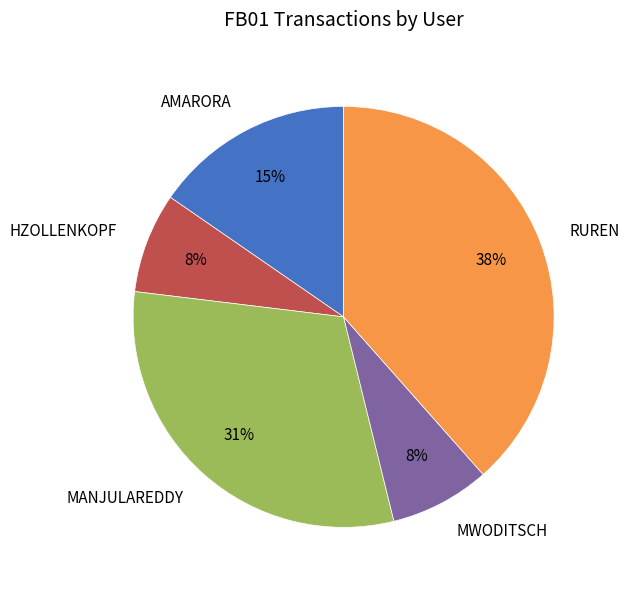

Do HZOLLENKOPF and AMARORA together represent more than half of the pie?

No